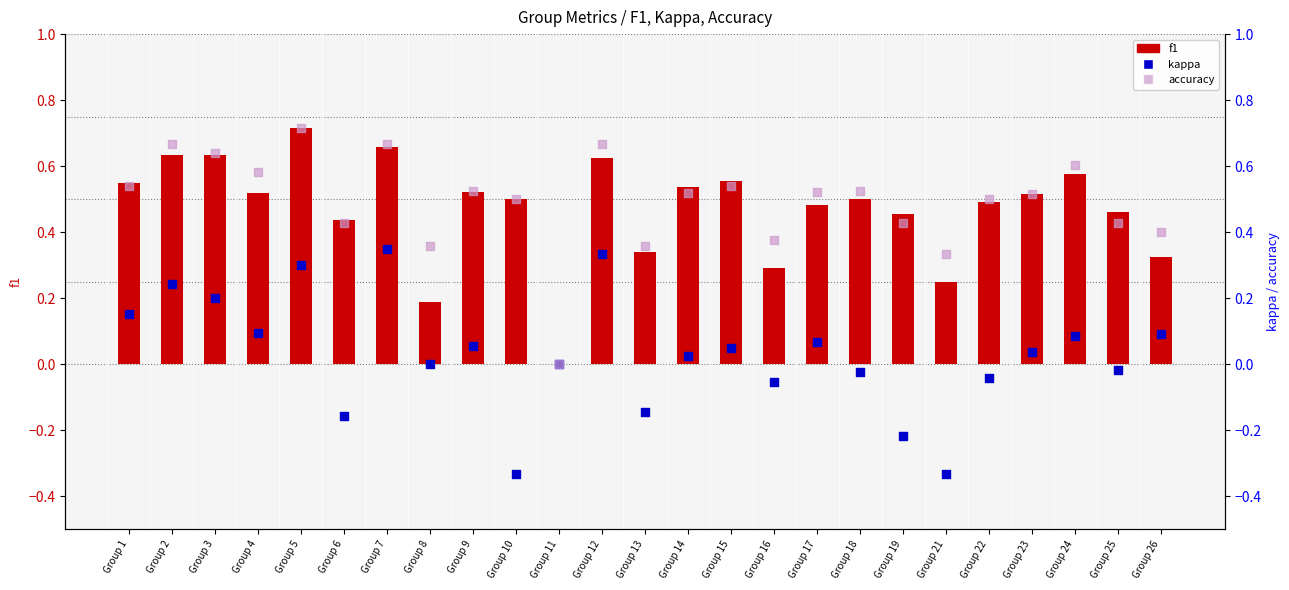

What are all the series names shown in the legend?

f1, kappa, accuracy